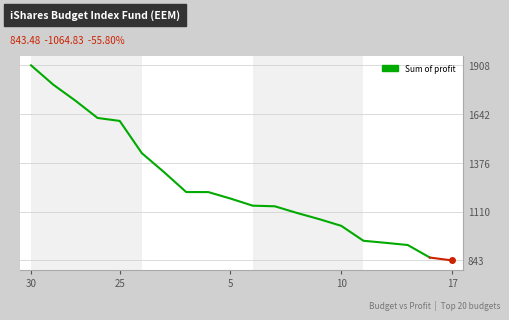

What is the difference between the maximum and minimum values?

1049.3